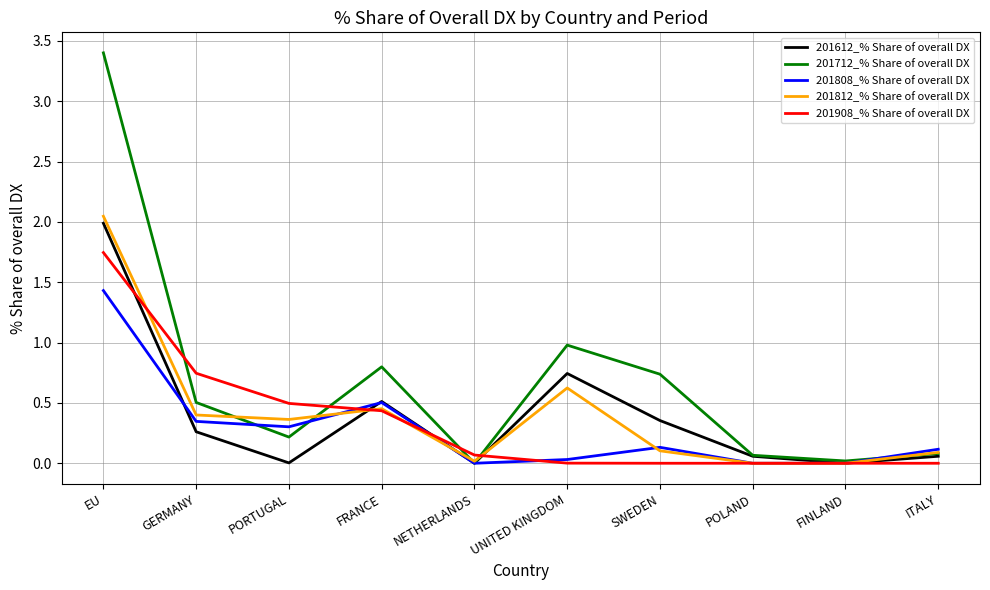

Which category has the highest value in the 201812_% Share of overall DX series?

EU